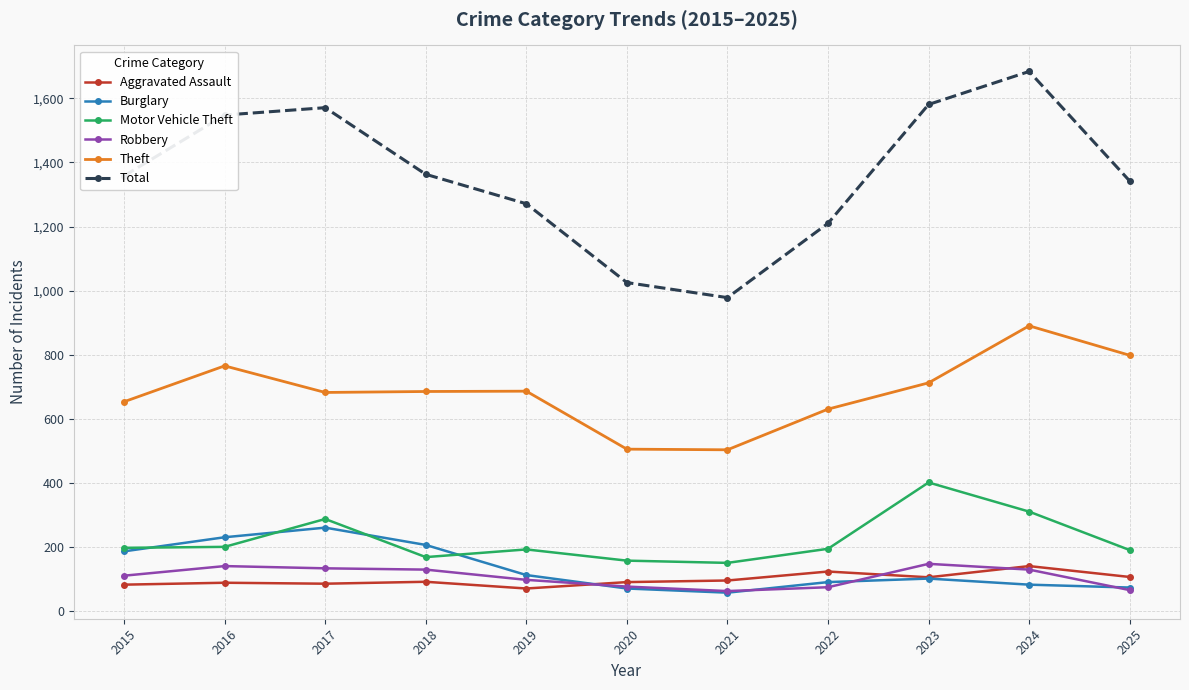

Between 2024 and 2025, which series saw the biggest shift?

Total